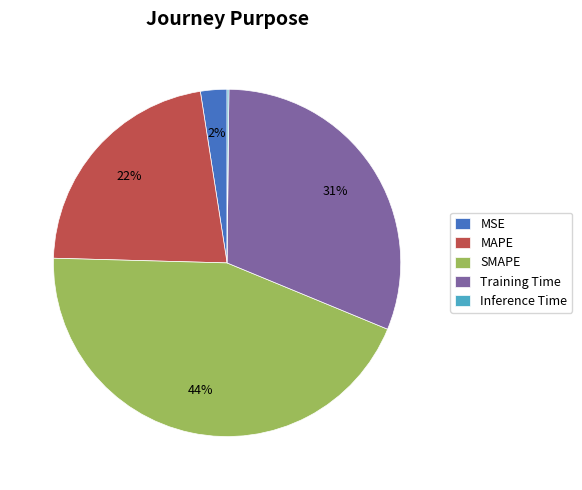

Between MSE and MAPE, which is larger?

MAPE